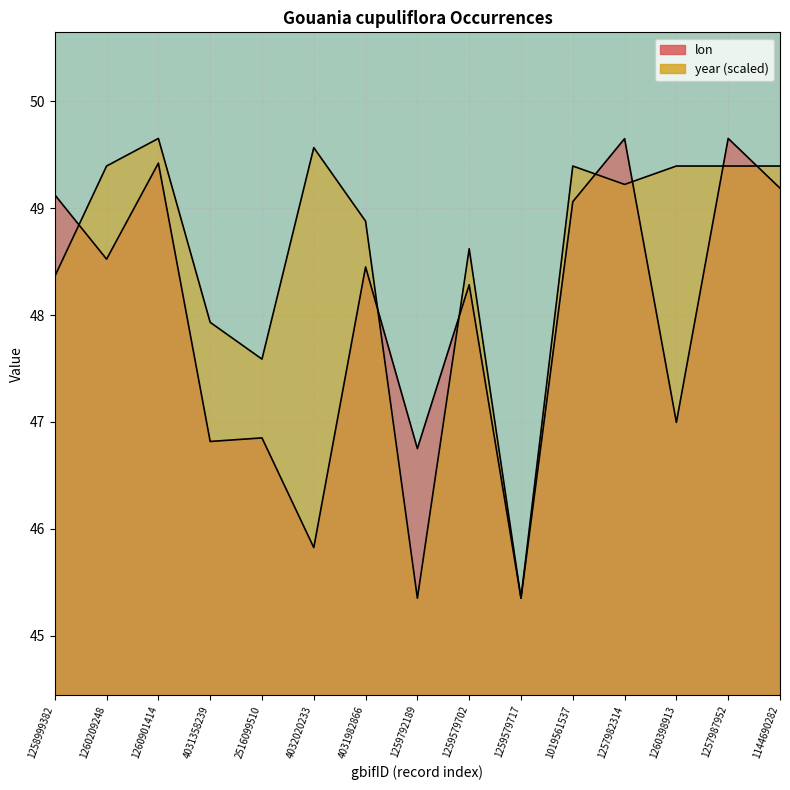

Rank the series by their average value, from lowest to highest.

lon, year